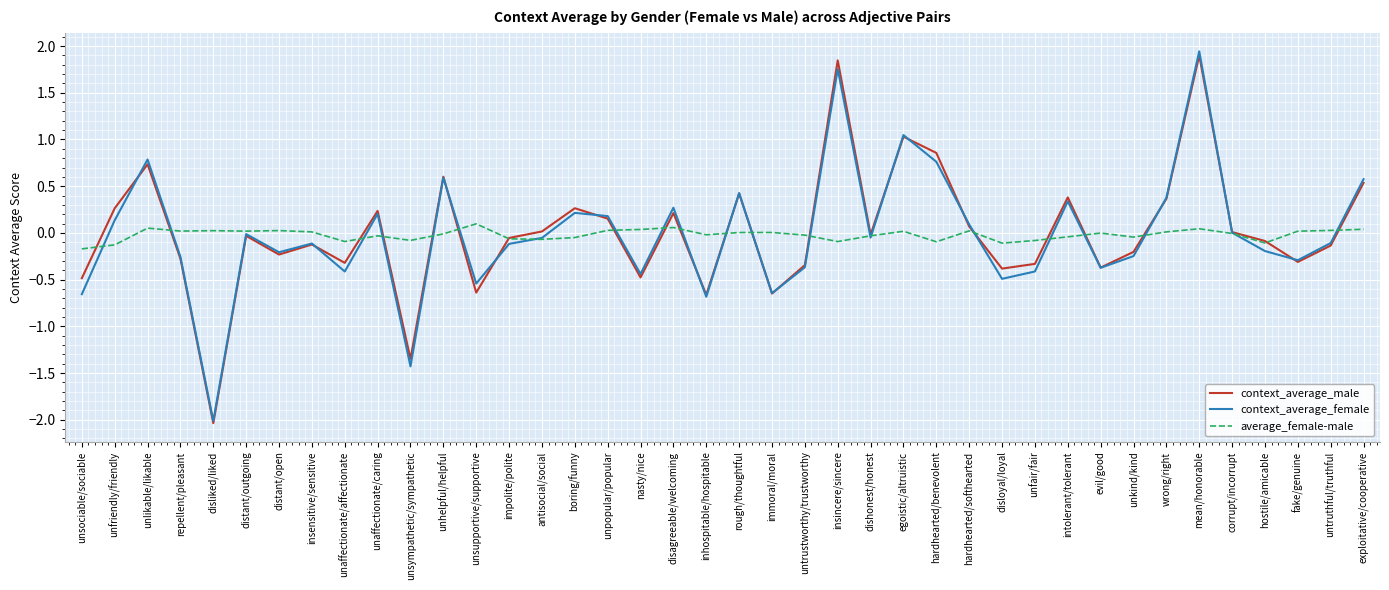

At which category is the sum across all series the highest?

mean/honorable